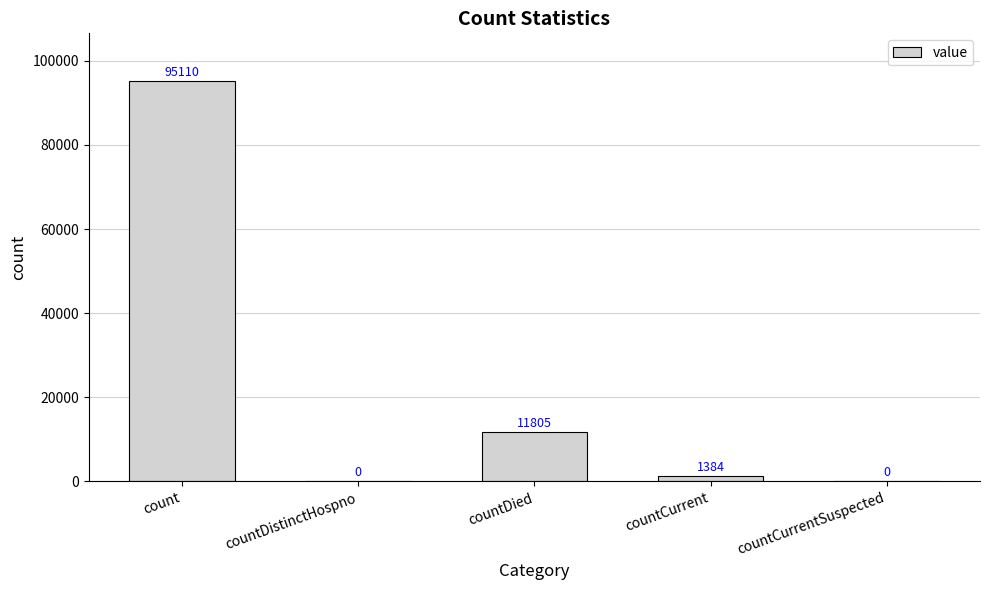

What is the ratio of the value at count to the value at countDied?

8.1